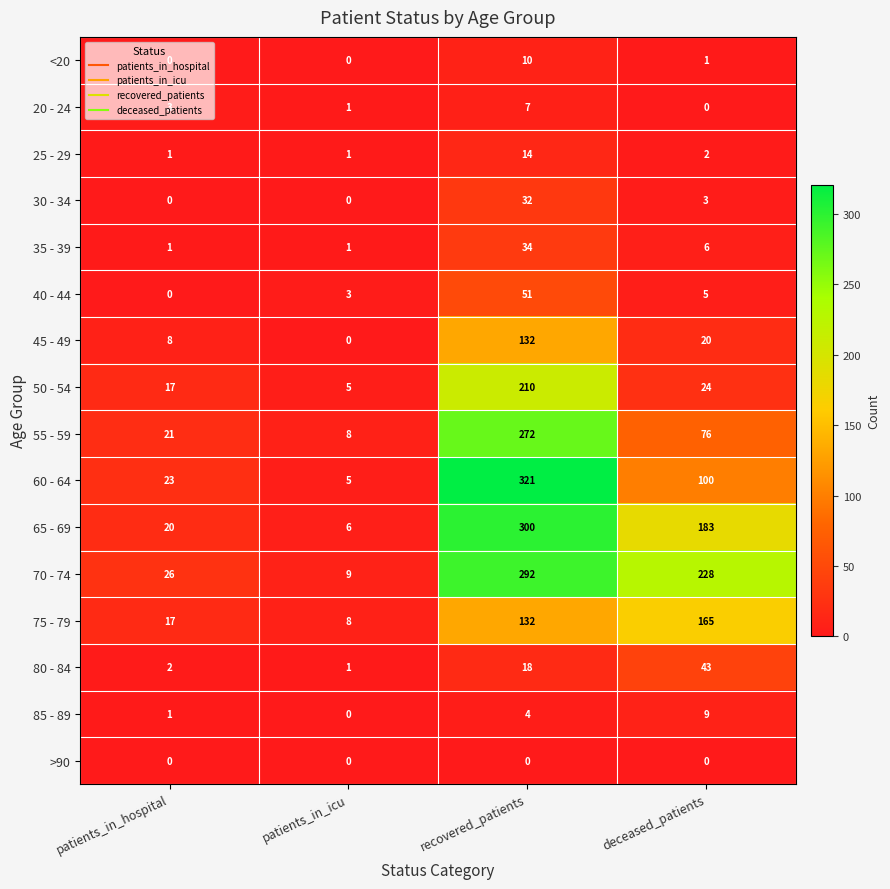

What is the total value across all series at recovered_patients?

1829